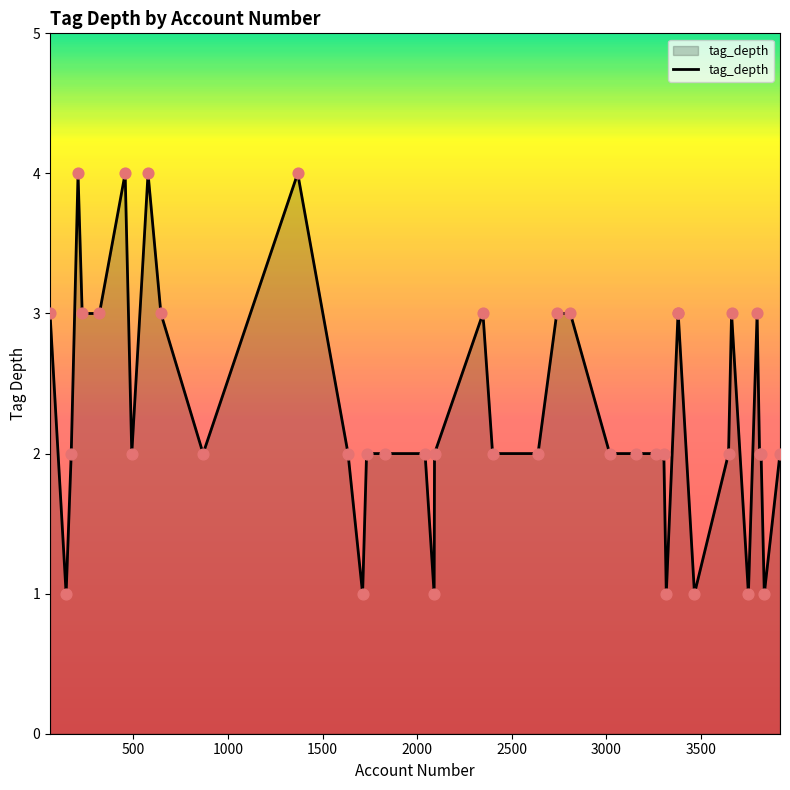

What is the maximum value shown in the chart?

4